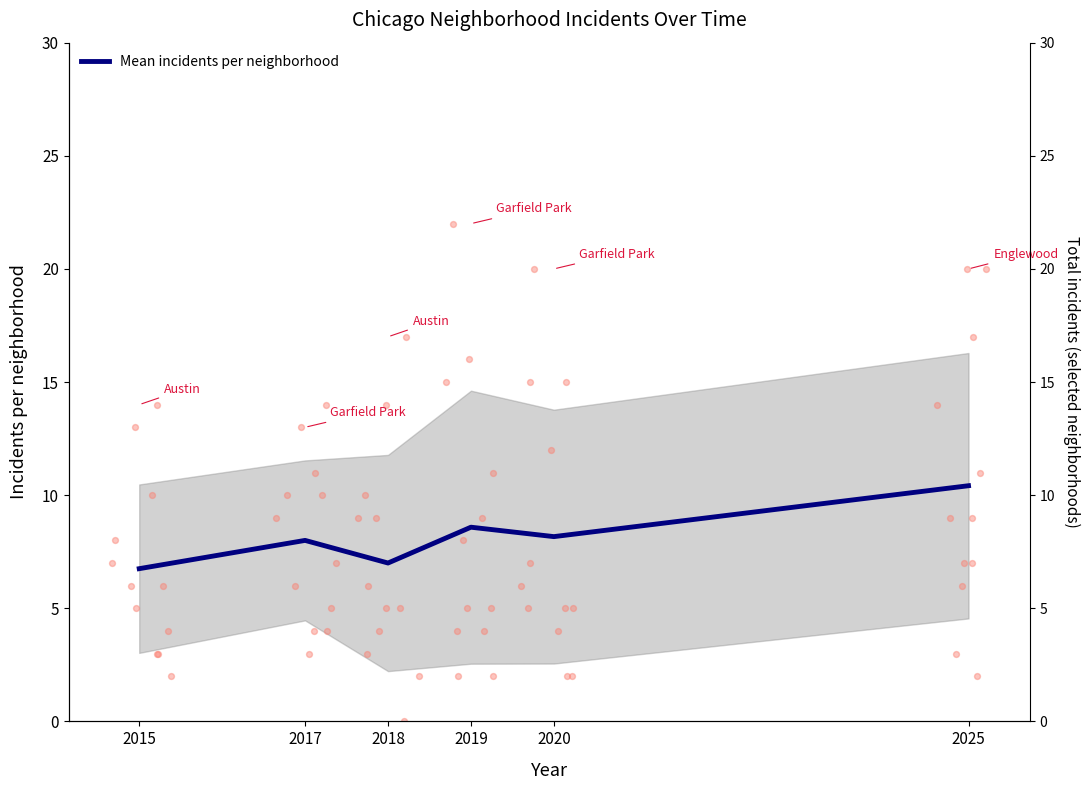

Approximately how many times larger is the value at 2018 compared to 2020?

0.9